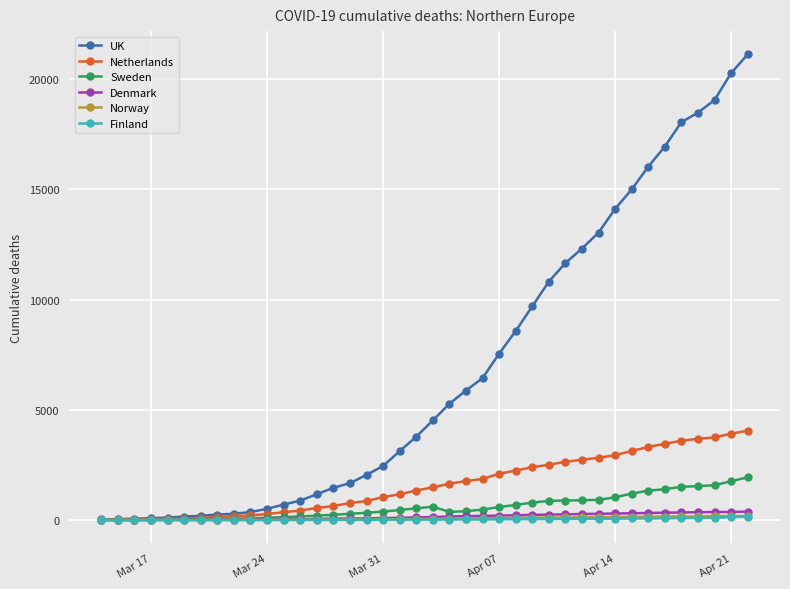

Count the number of data series in this chart.

6